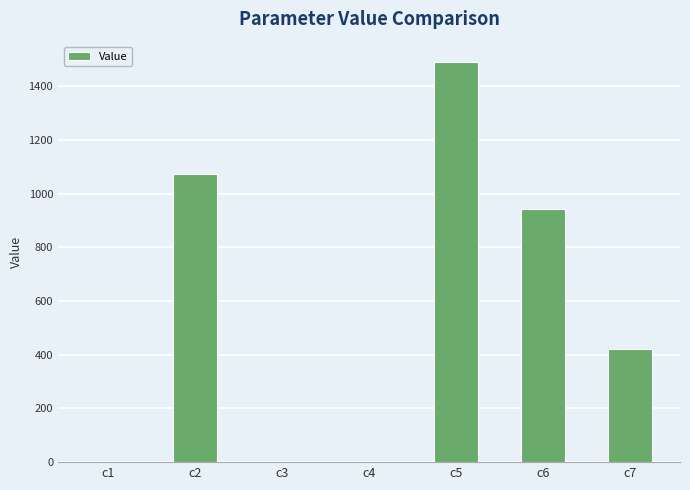

Between c6 and c2, which is larger?

c2